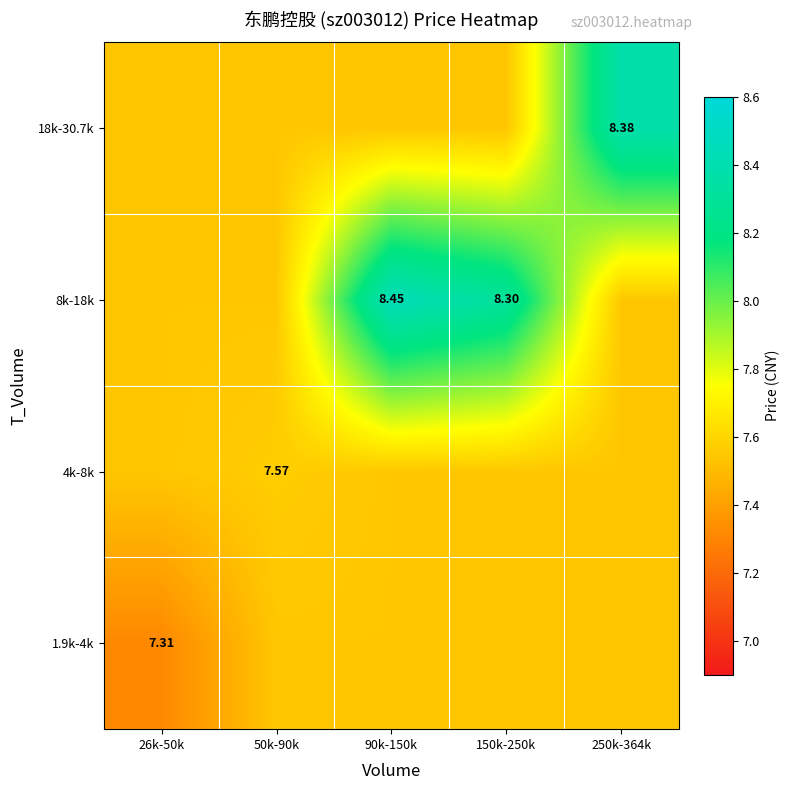

Which category has the lowest value across all series?

26k-50k